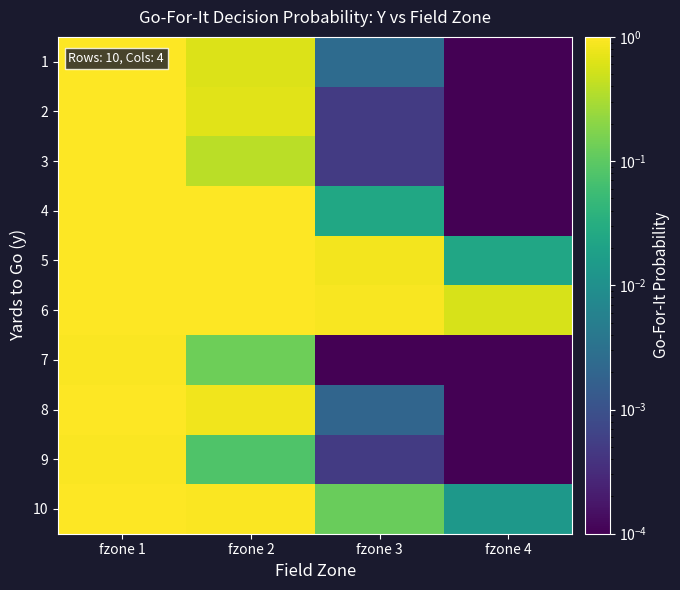

Between fzone 1 and fzone 4, which is larger?

fzone 1